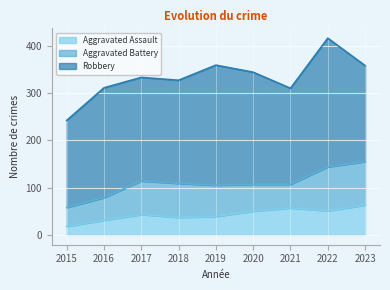

Which series has the widest spread of values?

Robbery